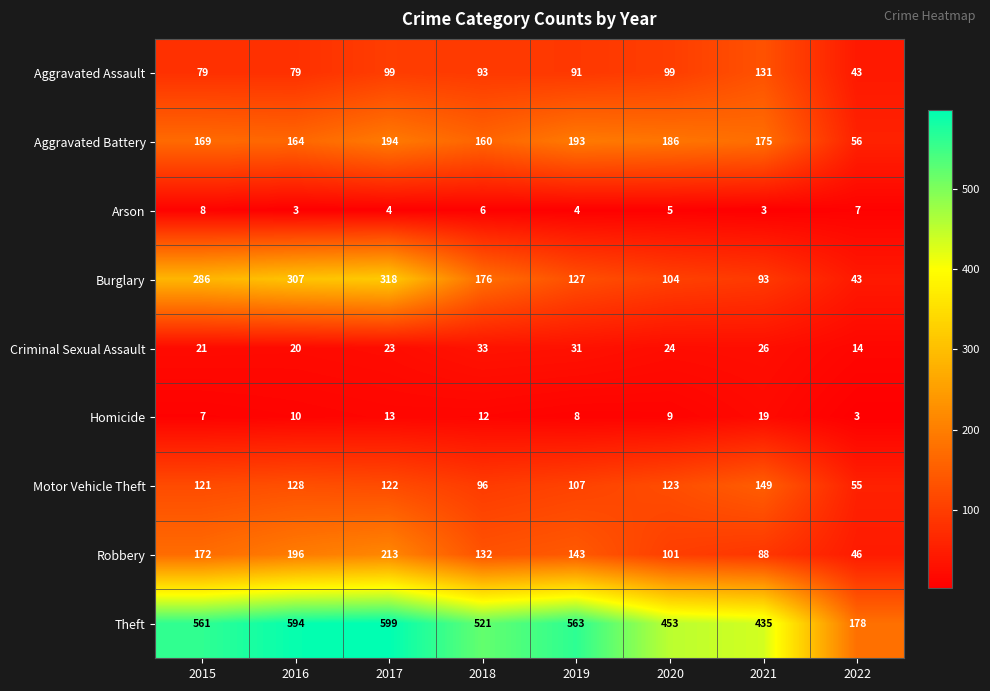

What is the minimum value for Robbery?

46